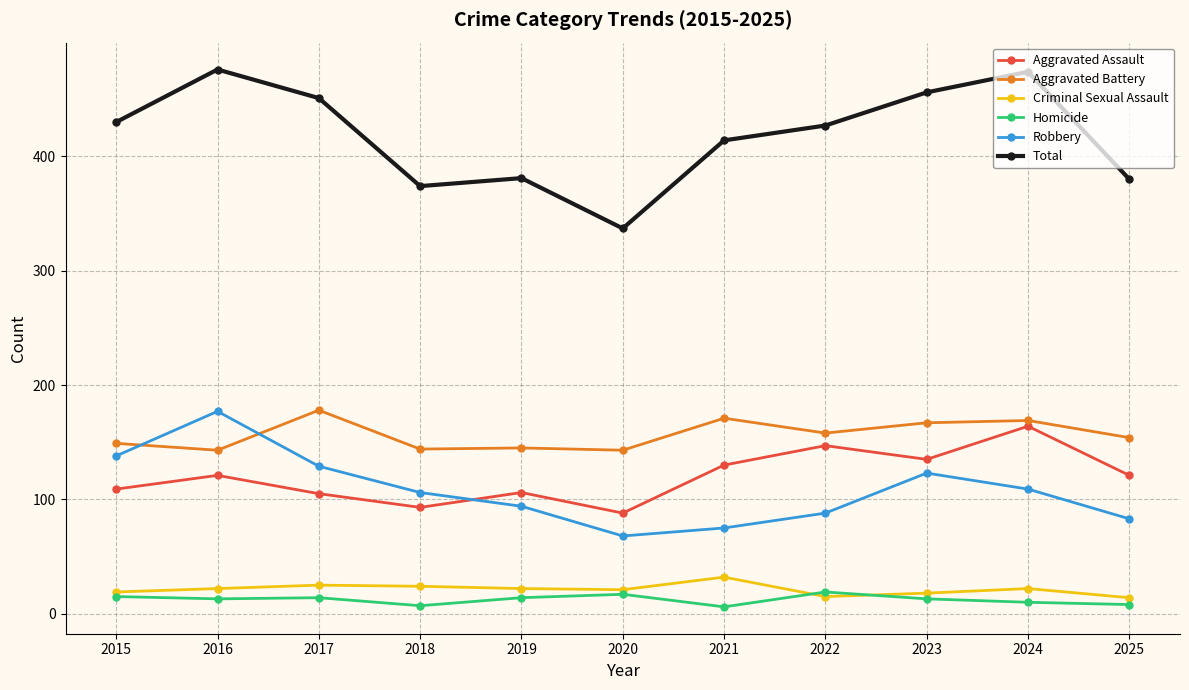

Count the number of data series in this chart.

6